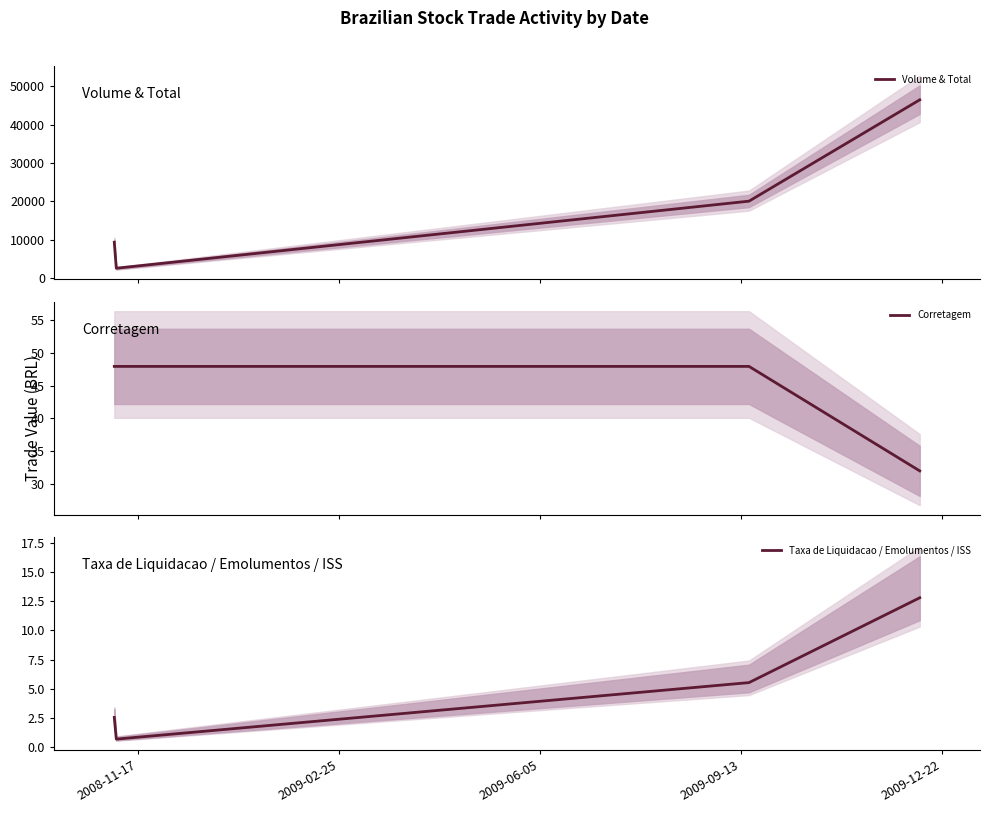

What is the minimum value for Volume & Total?

2608.3